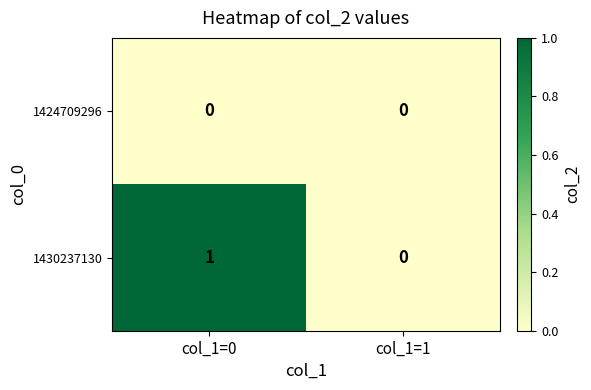

Reading left to right, transcribe all the data shown in this chart.

1424709296: col_1=0=0	col_1=1=0
1430237130: col_1=0=1	col_1=1=0